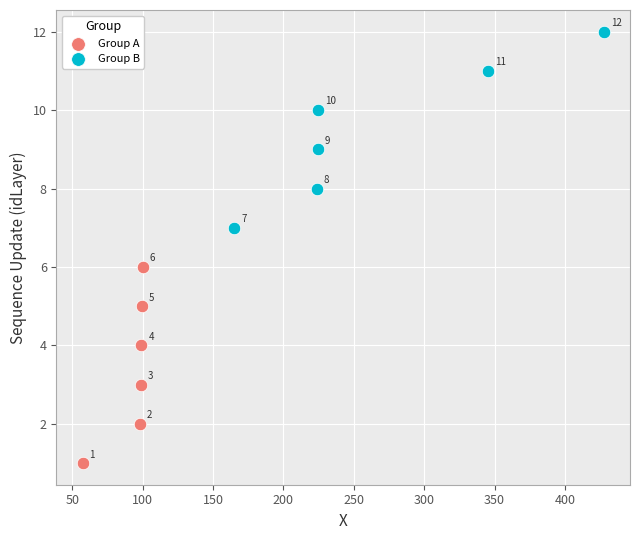

What are all the series names shown in the legend?

Group A, Group B